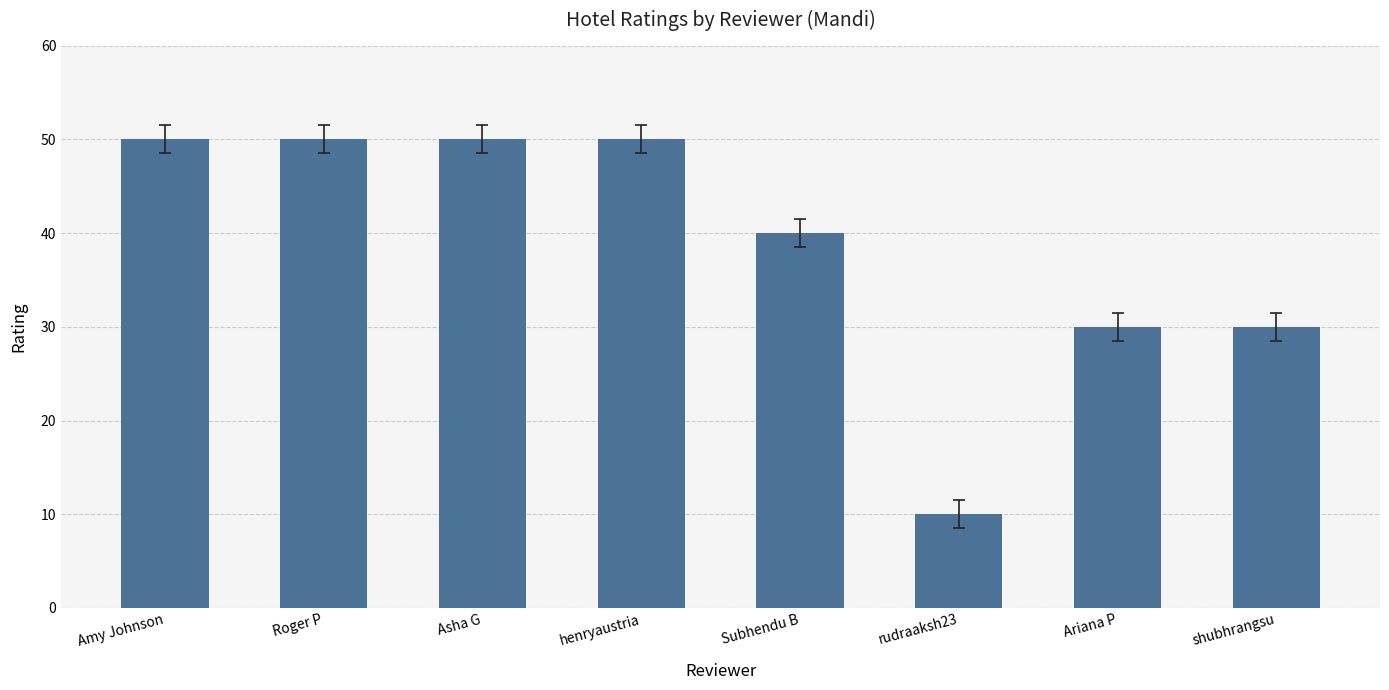

The value at Amy Johnson is 50. True or false?

True